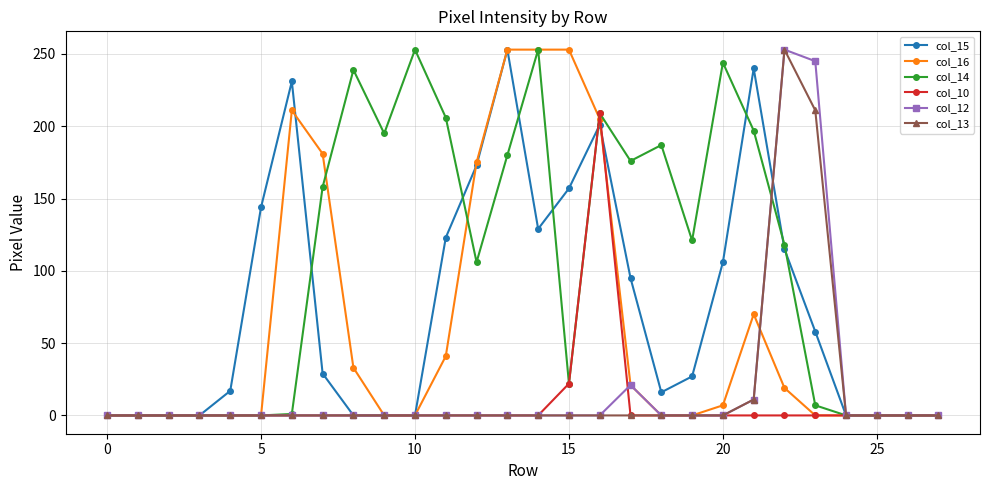

At how many categories does at least one series exceed 190?

13